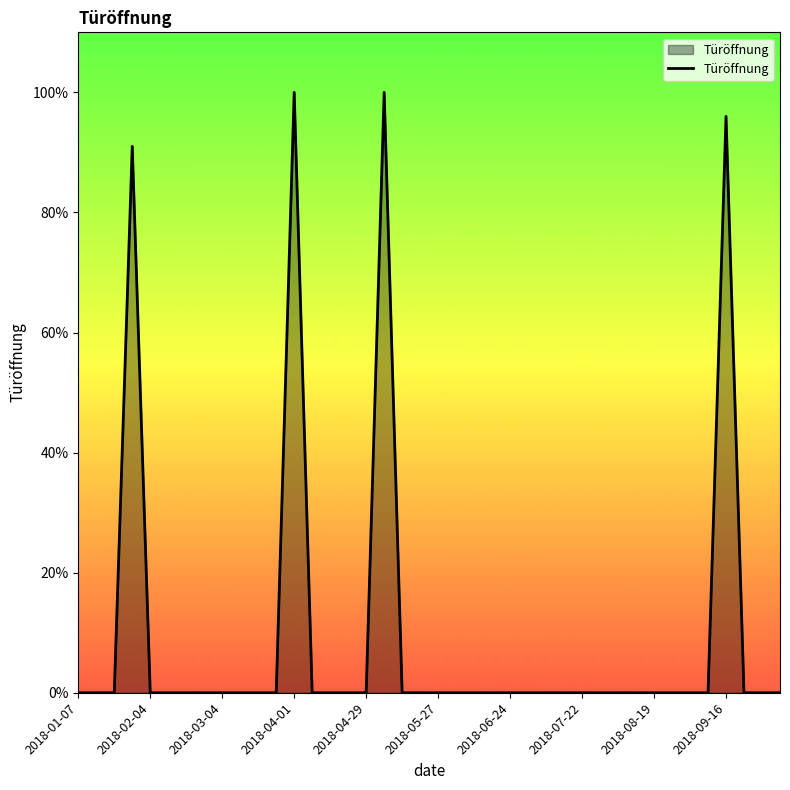

What is the maximum value shown in the chart?

100